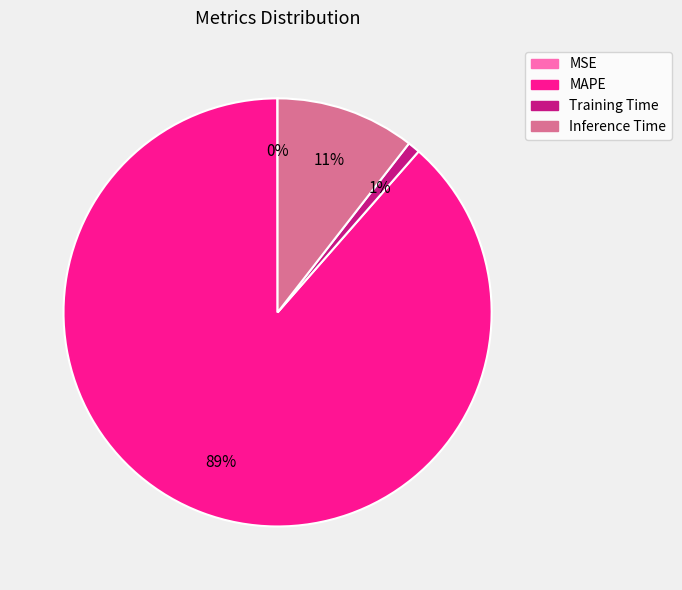

To the nearest percent, what is the difference between the Training Time and Inference Time slice percentages?

10%